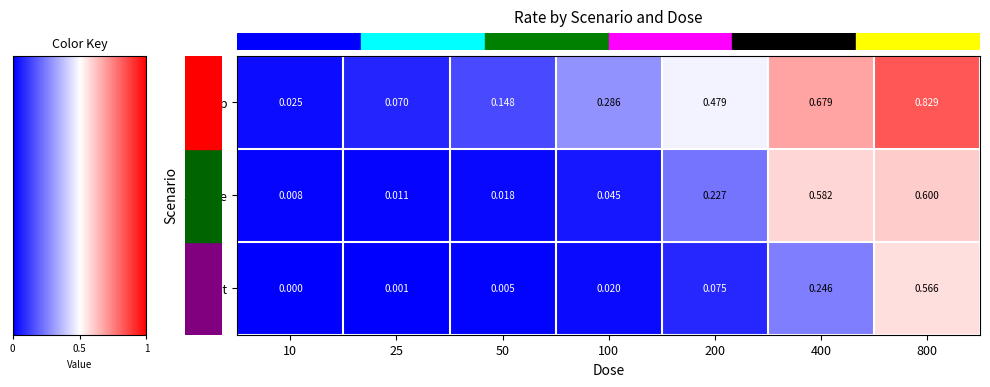

Which series has the largest total across all categories?

Steep